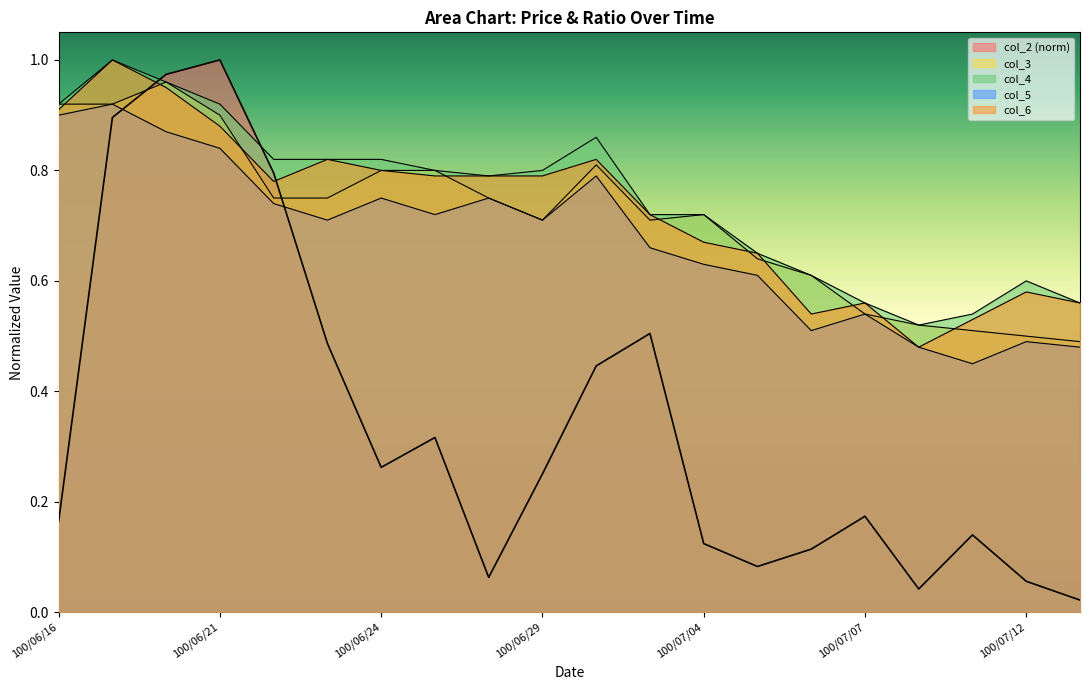

Reading right to left, transcribe all the data shown in this chart.

col_2: 100/07/13=0.0	100/07/12=0.1	100/07/11=0.1	100/07/08=0.0	100/07/07=0.2	100/07/06=0.1	100/07/05=0.1	100/07/04=0.1	100/07/01=0.5	100/06/30=0.4	100/06/29=0.3	100/06/28=0.1	100/06/27=0.3	100/06/24=0.3	100/06/23=0.5	100/06/22=0.8	100/06/21=1.0	100/06/20=1.0	100/06/17=0.9	100/06/16=0.2
col_5: 100/07/13=0.5	100/07/12=0.5	100/07/11=0.5	100/07/08=0.5	100/07/07=0.5	100/07/06=0.5	100/07/05=0.6	100/07/04=0.6	100/07/01=0.7	100/06/30=0.8	100/06/29=0.7	100/06/28=0.8	100/06/27=0.7	100/06/24=0.8	100/06/23=0.7	100/06/22=0.7	100/06/21=0.8	100/06/20=0.9	100/06/17=0.9	100/06/16=0.9
col_4: 100/07/13=0.6	100/07/12=0.6	100/07/11=0.5	100/07/08=0.5	100/07/07=0.6	100/07/06=0.6	100/07/05=0.7	100/07/04=0.7	100/07/01=0.7	100/06/30=0.9	100/06/29=0.8	100/06/28=0.8	100/06/27=0.8	100/06/24=0.8	100/06/23=0.8	100/06/22=0.8	100/06/21=0.9	100/06/20=1.0	100/06/17=1.0	100/06/16=0.9
col_3: 100/07/13=0.5	100/07/12=0.5	100/07/11=0.5	100/07/08=0.5	100/07/07=0.5	100/07/06=0.6	100/07/05=0.6	100/07/04=0.7	100/07/01=0.7	100/06/30=0.8	100/06/29=0.7	100/06/28=0.8	100/06/27=0.8	100/06/24=0.8	100/06/23=0.8	100/06/22=0.8	100/06/21=0.9	100/06/20=1.0	100/06/17=0.9	100/06/16=0.9
col_6: 100/07/13=0.6	100/07/12=0.6	100/07/11=0.5	100/07/08=0.5	100/07/07=0.6	100/07/06=0.5	100/07/05=0.7	100/07/04=0.7	100/07/01=0.7	100/06/30=0.8	100/06/29=0.8	100/06/28=0.8	100/06/27=0.8	100/06/24=0.8	100/06/23=0.8	100/06/22=0.8	100/06/21=0.9	100/06/20=0.9	100/06/17=1.0	100/06/16=0.9